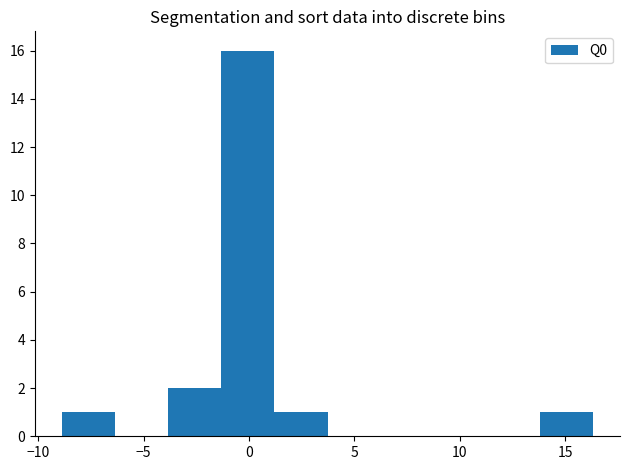

Reading left to right, transcribe this chart: for each bar, give the range it covers on the x-axis and its height. Neither the bar edges nor the heights are printed on the chart, so give them approximately, as read against the axes.

-9.0 to -6.5: 1
-6.5 to -4.0: 0
-4.0 to -1.5: 2
-1.5 to 1.0: 16
1.0 to 3.5: 1
3.5 to 6.0: 0
6.0 to 9.0: 0
9.0 to 11.5: 0
11.5 to 14.0: 0
14.0 to 16.5: 1